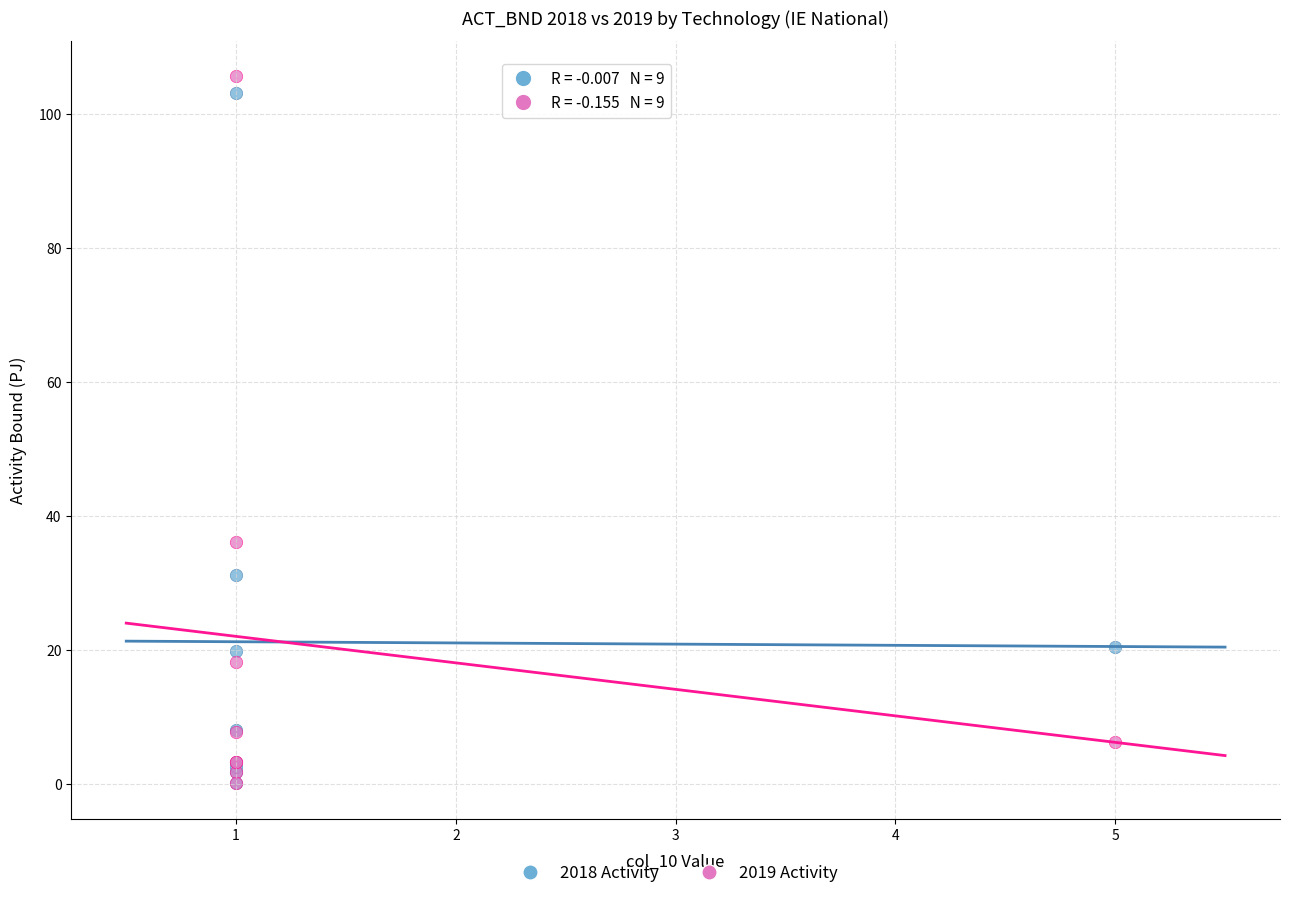

Across all series, what Y value is closest to 52?

36.1